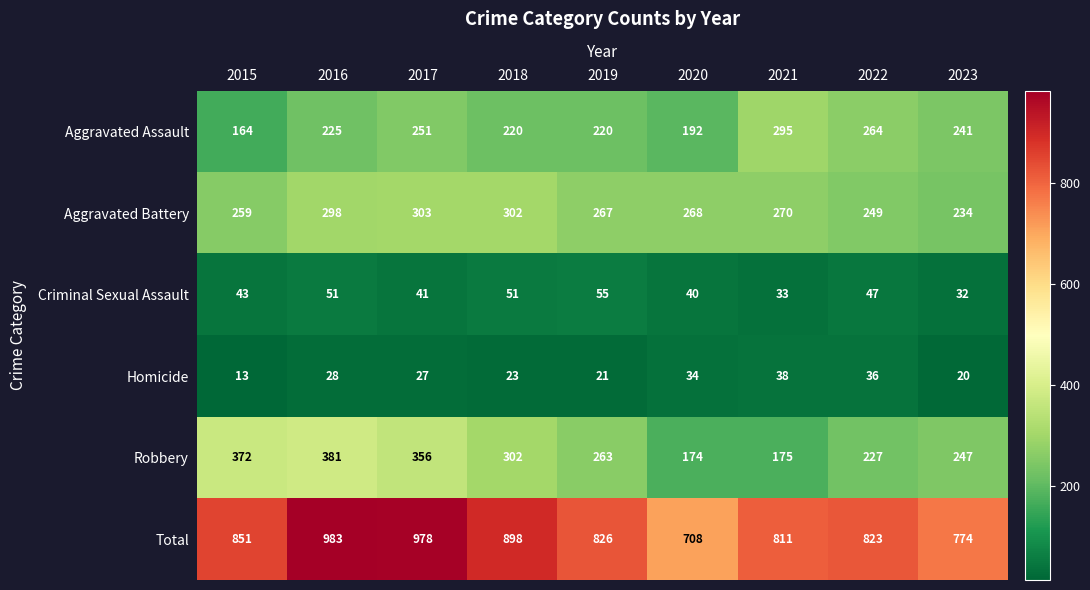

What is the average value of the Total series?

850